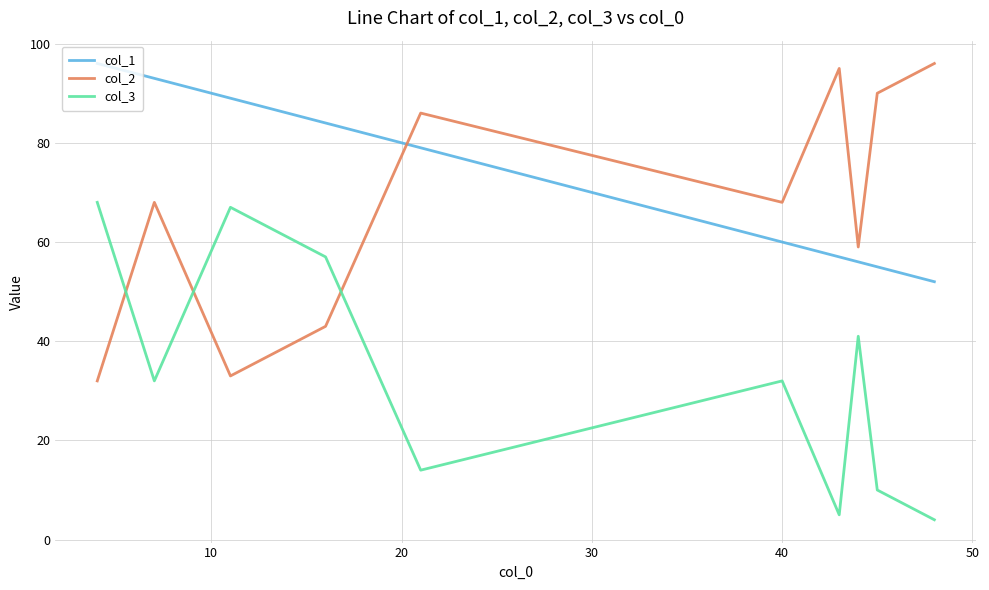

Which series has the largest total across all categories?

col_1